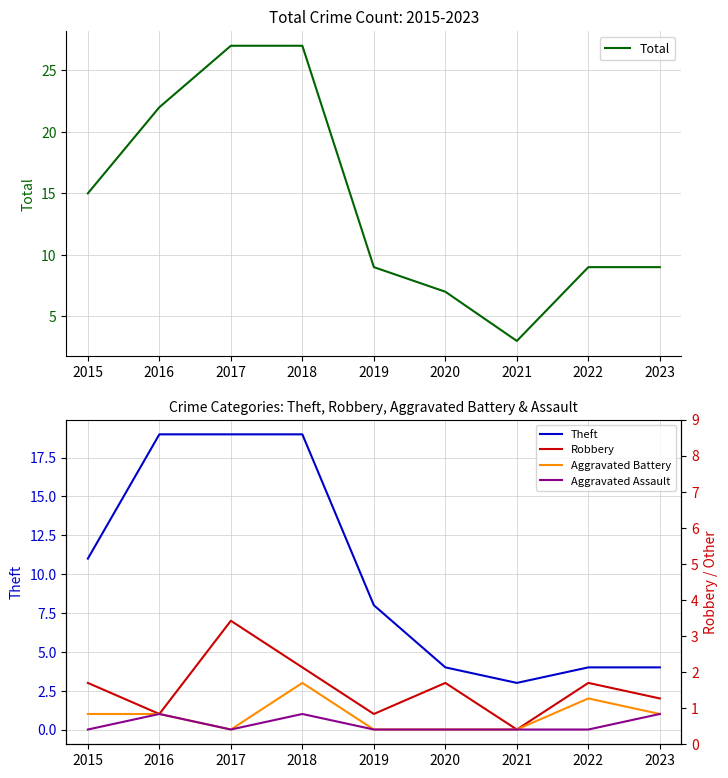

What is the greatest value displayed?

27